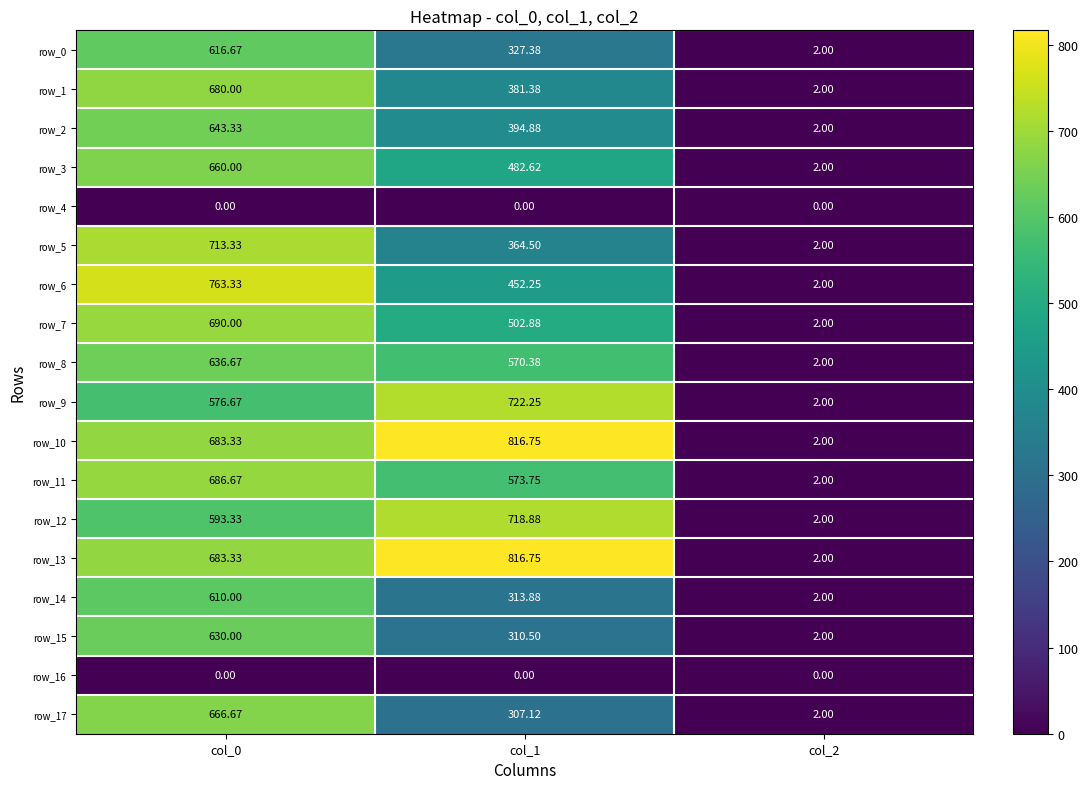

At which category is the sum across all series the highest?

col_0